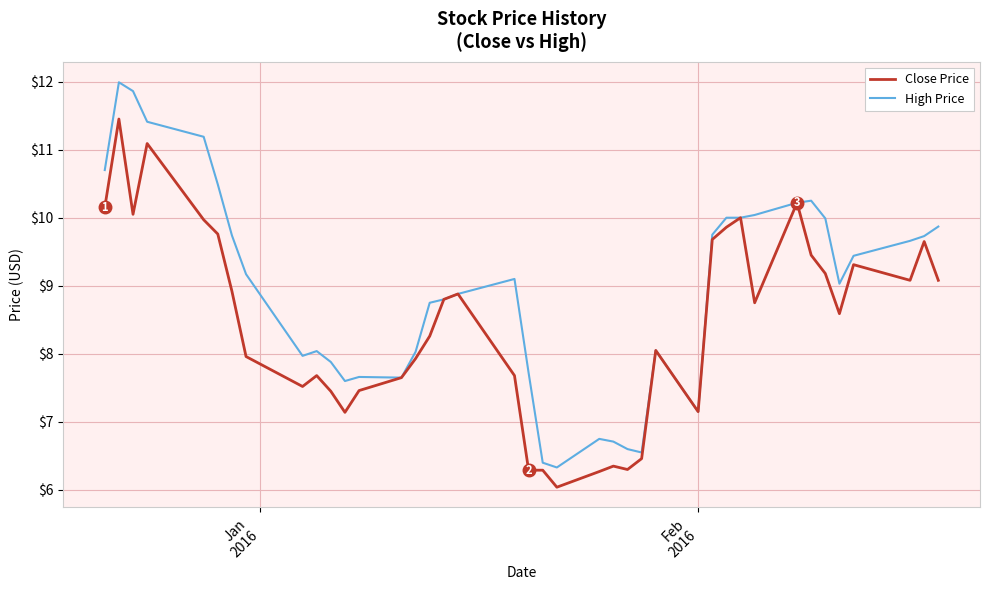

Which series has the largest range (max minus min)?

High Price